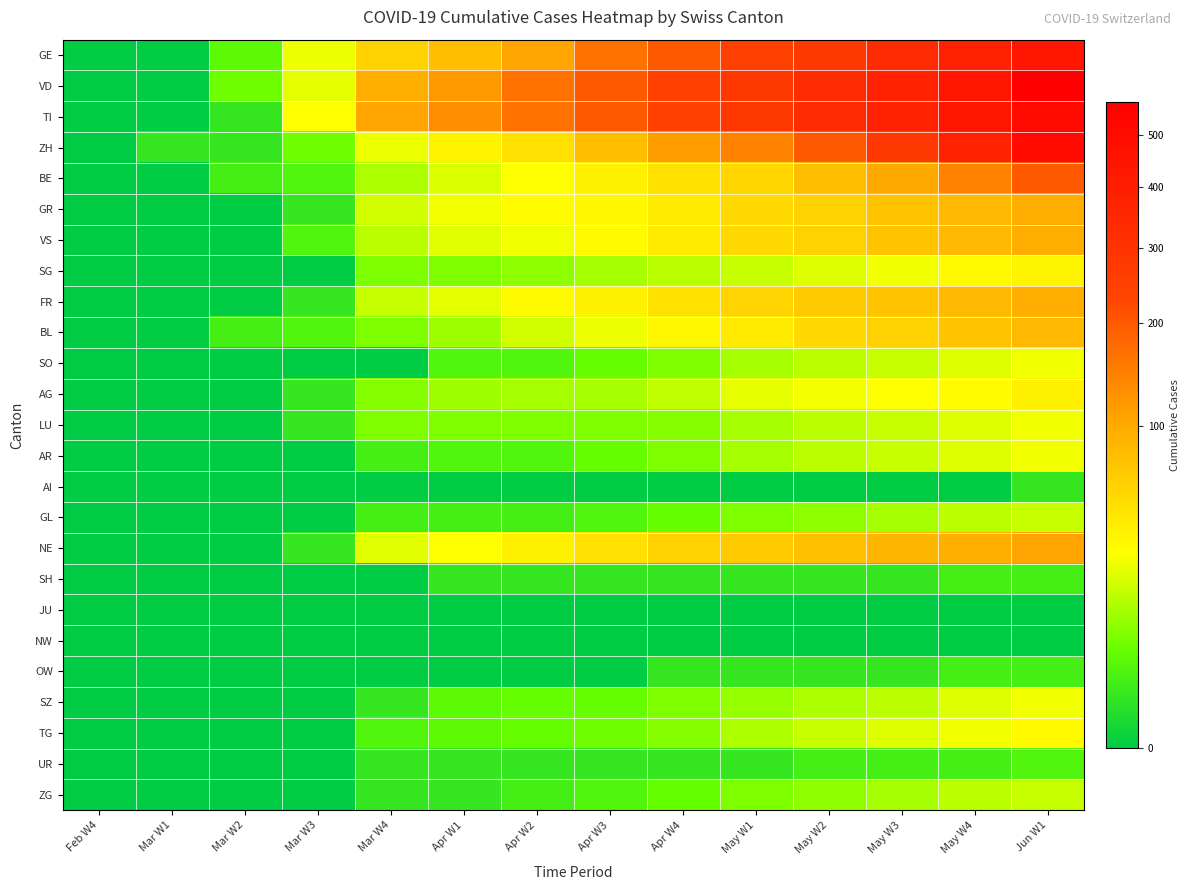

Reading right to left, list all the values displayed in this chart.

GE: Jun W1=441	May W4=380	May W3=334	May W2=283	May W1=246	Apr W4=201	Apr W3=166	Apr W2=106	Apr W1=77	Mar W4=59	Mar W3=24	Mar W2=4	Mar W1=0	Feb W4=0
VD: Jun W1=569	May W4=441	May W3=380	May W2=334	May W1=283	Apr W4=246	Apr W3=201	Apr W2=166	Apr W1=118	Mar W4=95	Mar W3=23	Mar W2=6	Mar W1=0	Feb W4=0
TI: Jun W1=506	May W4=441	May W3=380	May W2=334	May W1=283	Apr W4=246	Apr W3=201	Apr W2=165	Apr W1=132	Mar W4=105	Mar W3=28	Mar W2=1	Mar W1=0	Feb W4=0
ZH: Jun W1=506	May W4=380	May W3=283	May W2=201	May W1=144	Apr W4=114	Apr W3=79	Apr W2=48	Apr W1=36	Mar W4=24	Mar W3=6	Mar W2=1	Mar W1=1	Feb W4=0
BE: Jun W1=201	May W4=144	May W3=99	May W2=79	May W1=56	Apr W4=47	Apr W3=37	Apr W2=28	Apr W1=20	Mar W4=13	Mar W3=3	Mar W2=2	Mar W1=0	Feb W4=0
GR: Jun W1=95	May W4=83	May W3=73	May W2=60	May W1=53	Apr W4=41	Apr W3=33	Apr W2=30	Apr W1=26	Mar W4=19	Mar W3=1	Mar W2=0	Mar W1=0	Feb W4=0
VS: Jun W1=95	May W4=83	May W3=73	May W2=60	May W1=53	Apr W4=41	Apr W3=31	Apr W2=25	Apr W1=22	Mar W4=15	Mar W3=3	Mar W2=0	Mar W1=0	Feb W4=0
SG: Jun W1=35	May W4=31	May W3=25	May W2=21	May W1=17	Apr W4=15	Apr W3=12	Apr W2=9	Apr W1=7	Mar W4=7	Mar W3=0	Mar W2=0	Mar W1=0	Feb W4=0
FR: Jun W1=95	May W4=83	May W3=73	May W2=67	May W1=58	Apr W4=47	Apr W3=37	Apr W2=31	Apr W1=23	Mar W4=17	Mar W3=1	Mar W2=0	Mar W1=0	Feb W4=0
BL: Jun W1=83	May W4=73	May W3=60	May W2=53	May W1=41	Apr W4=33	Apr W3=24	Apr W2=19	Apr W1=11	Mar W4=7	Mar W3=3	Mar W2=2	Mar W1=0	Feb W4=0
SO: Jun W1=25	May W4=21	May W3=17	May W2=15	May W1=12	Apr W4=7	Apr W3=5	Apr W2=3	Apr W1=3	Mar W4=0	Mar W3=0	Mar W2=0	Mar W1=0	Feb W4=0
AG: Jun W1=37	May W4=30	May W3=28	May W2=26	May W1=23	Apr W4=16	Apr W3=12	Apr W2=12	Apr W1=11	Mar W4=8	Mar W3=1	Mar W2=0	Mar W1=0	Feb W4=0
LU: Jun W1=25	May W4=21	May W3=17	May W2=15	May W1=12	Apr W4=8	Apr W3=7	Apr W2=7	Apr W1=7	Mar W4=7	Mar W3=1	Mar W2=0	Mar W1=0	Feb W4=0
AR: Jun W1=25	May W4=21	May W3=17	May W2=15	May W1=12	Apr W4=7	Apr W3=5	Apr W2=3	Apr W1=3	Mar W4=2	Mar W3=0	Mar W2=0	Mar W1=0	Feb W4=0
AI: Jun W1=1	May W4=0	May W3=0	May W2=0	May W1=0	Apr W4=0	Apr W3=0	Apr W2=0	Apr W1=0	Mar W4=0	Mar W3=0	Mar W2=0	Mar W1=0	Feb W4=0
GL: Jun W1=17	May W4=15	May W3=12	May W2=9	May W1=7	Apr W4=5	Apr W3=3	Apr W2=2	Apr W1=2	Mar W4=2	Mar W3=0	Mar W2=0	Mar W1=0	Feb W4=0
NE: Jun W1=105	May W4=93	May W3=87	May W2=76	May W1=67	Apr W4=60	Apr W3=48	Apr W2=37	Apr W1=28	Mar W4=22	Mar W3=1	Mar W2=0	Mar W1=0	Feb W4=0
SH: Jun W1=2	May W4=2	May W3=1	May W2=1	May W1=1	Apr W4=1	Apr W3=1	Apr W2=1	Apr W1=1	Mar W4=0	Mar W3=0	Mar W2=0	Mar W1=0	Feb W4=0
JU: Jun W1=0	May W4=0	May W3=0	May W2=0	May W1=0	Apr W4=0	Apr W3=0	Apr W2=0	Apr W1=0	Mar W4=0	Mar W3=0	Mar W2=0	Mar W1=0	Feb W4=0
NW: Jun W1=0	May W4=0	May W3=0	May W2=0	May W1=0	Apr W4=0	Apr W3=0	Apr W2=0	Apr W1=0	Mar W4=0	Mar W3=0	Mar W2=0	Mar W1=0	Feb W4=0
OW: Jun W1=2	May W4=2	May W3=1	May W2=1	May W1=1	Apr W4=1	Apr W3=0	Apr W2=0	Apr W1=0	Mar W4=0	Mar W3=0	Mar W2=0	Mar W1=0	Feb W4=0
SZ: Jun W1=25	May W4=21	May W3=15	May W2=13	May W1=10	Apr W4=7	Apr W3=5	Apr W2=5	Apr W1=4	Mar W4=1	Mar W3=0	Mar W2=0	Mar W1=0	Feb W4=0
TG: Jun W1=31	May W4=25	May W3=21	May W2=17	May W1=13	Apr W4=8	Apr W3=6	Apr W2=5	Apr W1=4	Mar W4=3	Mar W3=0	Mar W2=0	Mar W1=0	Feb W4=0
UR: Jun W1=3	May W4=2	May W3=2	May W2=2	May W1=1	Apr W4=1	Apr W3=1	Apr W2=1	Apr W1=1	Mar W4=1	Mar W3=0	Mar W2=0	Mar W1=0	Feb W4=0
ZG: Jun W1=17	May W4=15	May W3=12	May W2=9	May W1=7	Apr W4=5	Apr W3=3	Apr W2=2	Apr W1=1	Mar W4=1	Mar W3=0	Mar W2=0	Mar W1=0	Feb W4=0